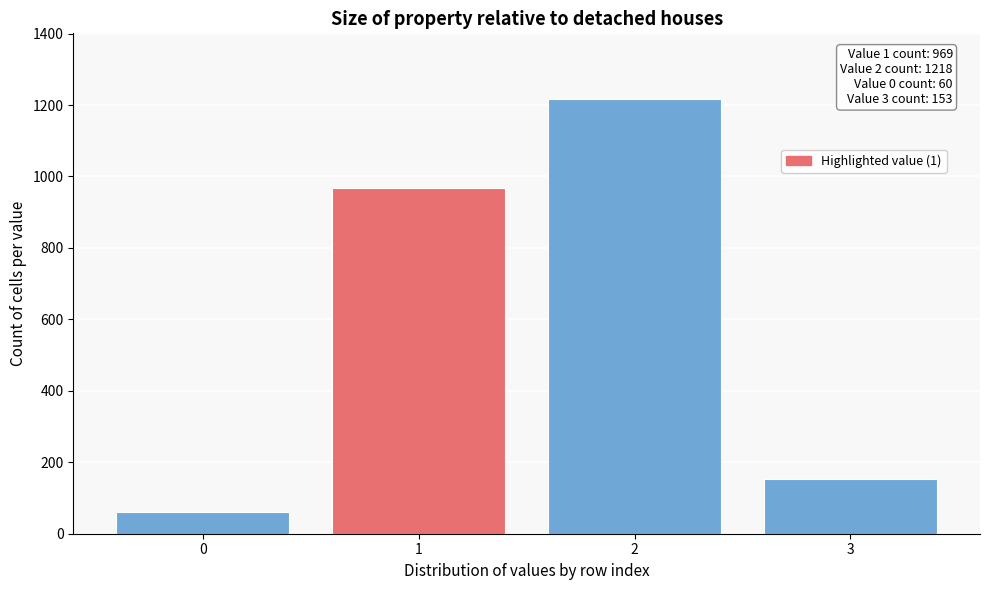

Reading left to right, extract all data points from this chart.

60	969	1218	153